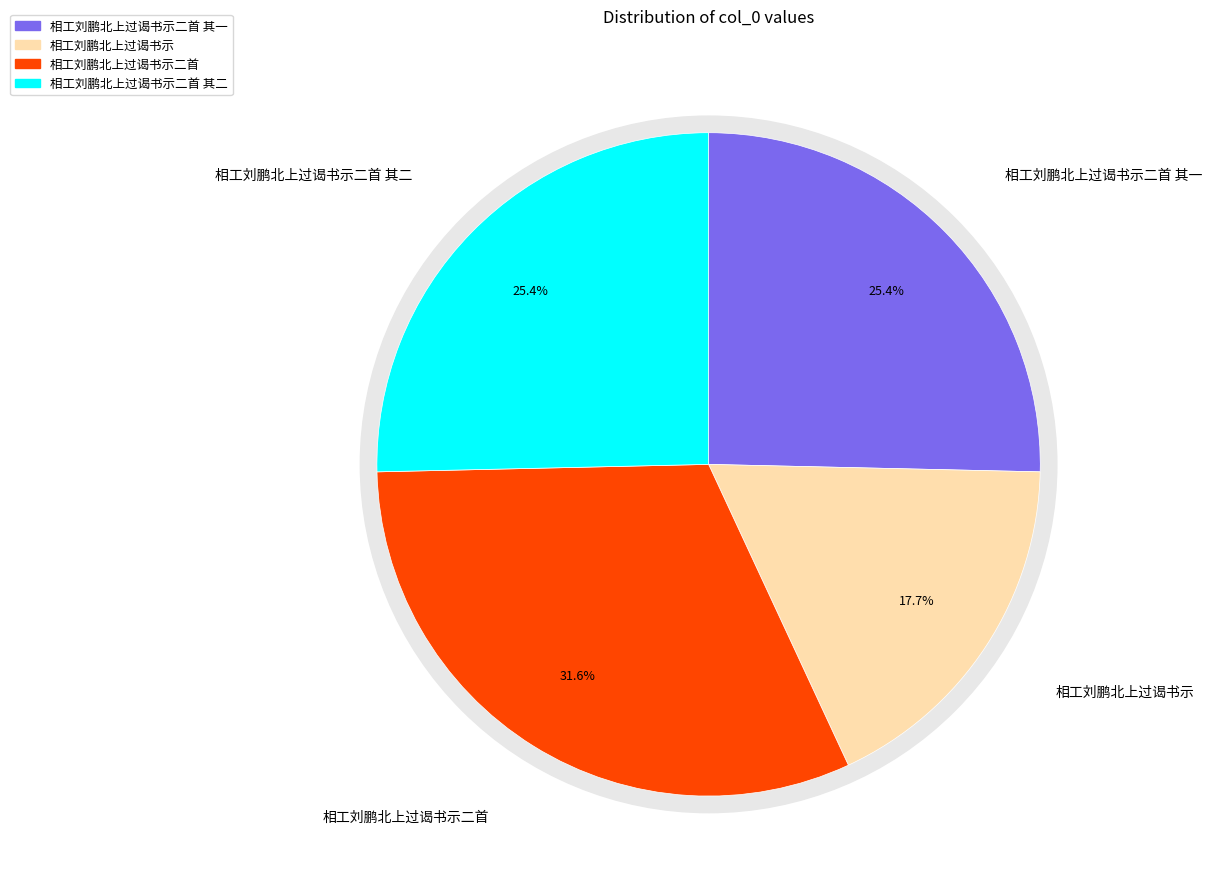

The 相工刘鹏北上过谒书示 slice represents 28% of the pie. True or false?

False